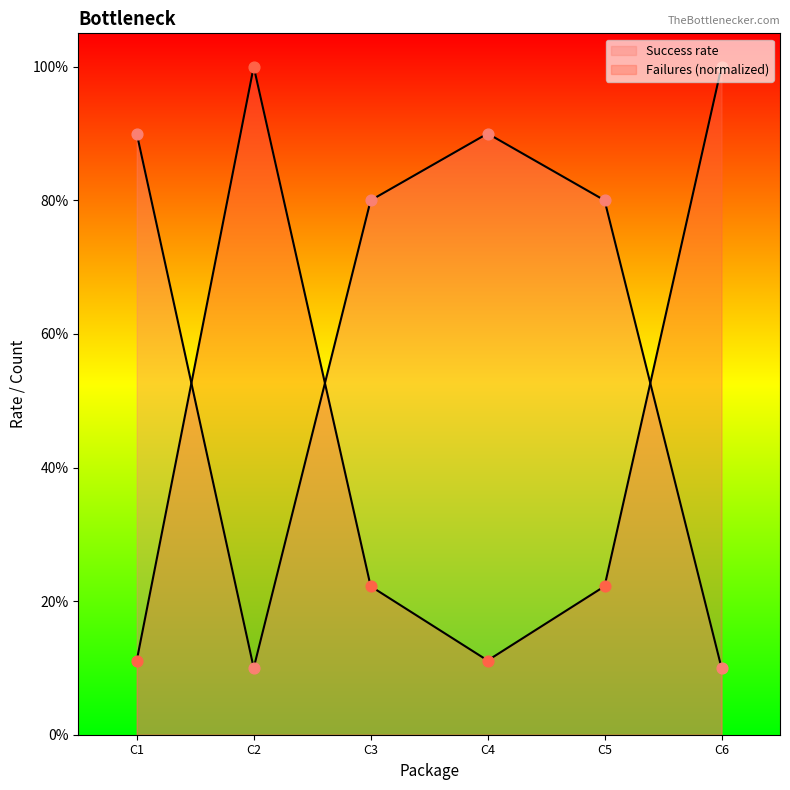

Which series has the widest spread of Y values?

Failures